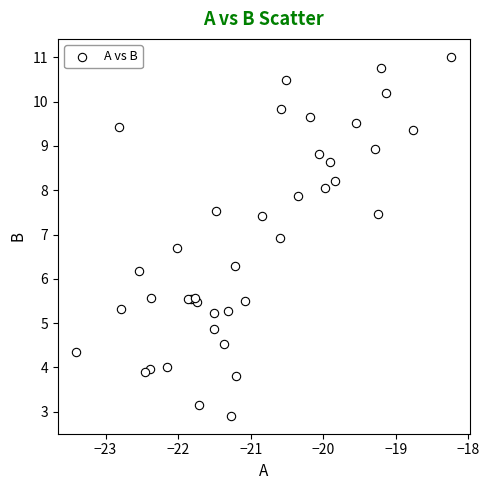

What Y value in the scatter plot is closest to 6?

6.2